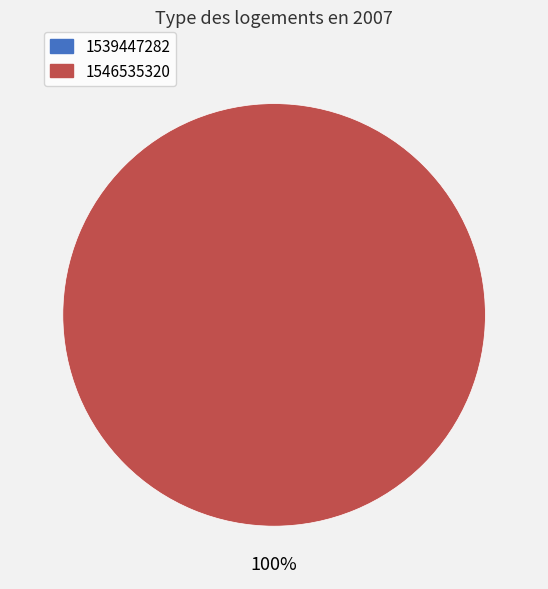

Which slice represents more than half of the pie?

1546535320